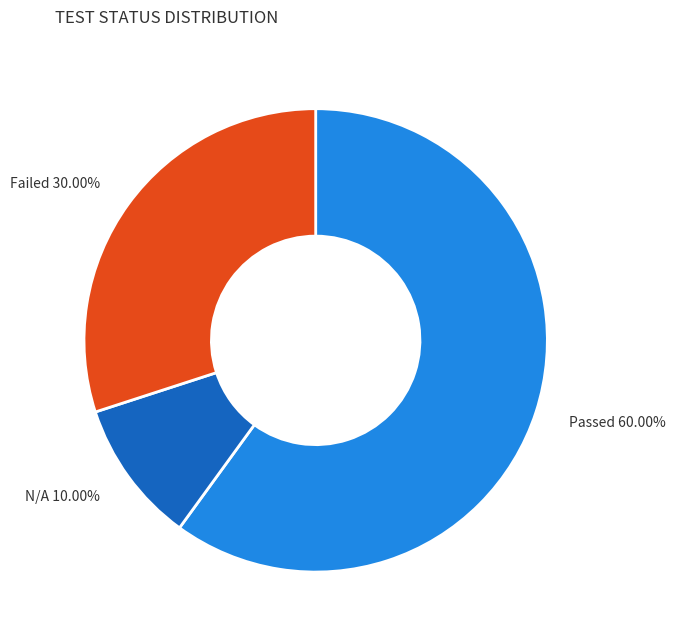

Between Passed and N/A, which is larger?

Passed